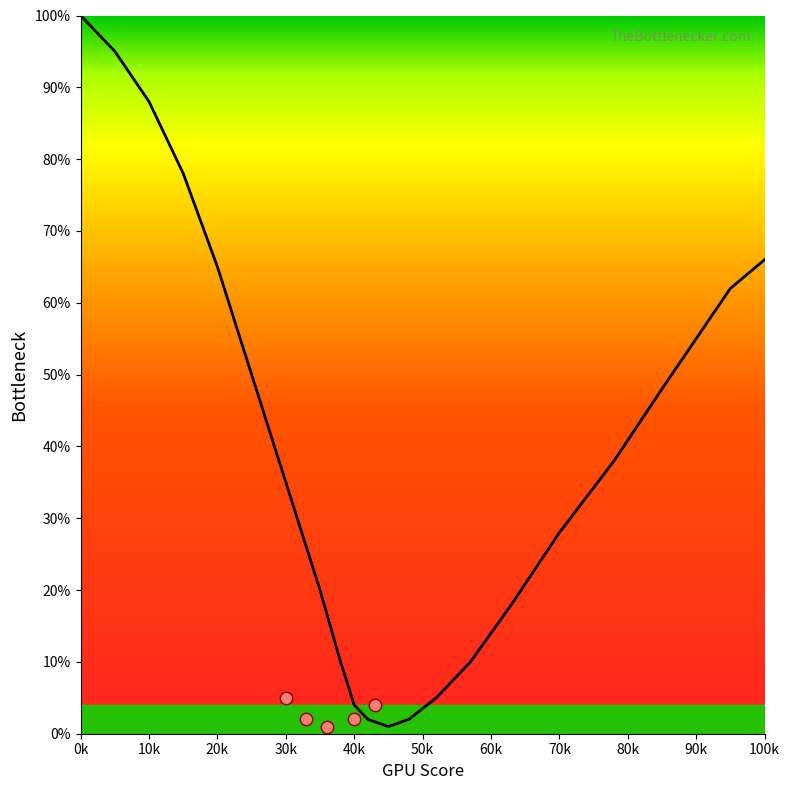

What is the ratio of the value at 35 to the value at 48?

10.0